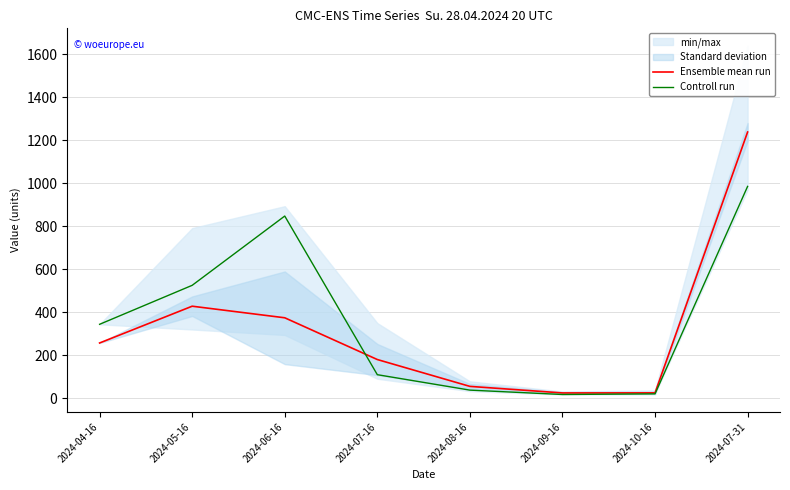

Between which two adjacent categories do Ensemble mean run and Controll run first intersect?

2024-06-16 and 2024-07-16